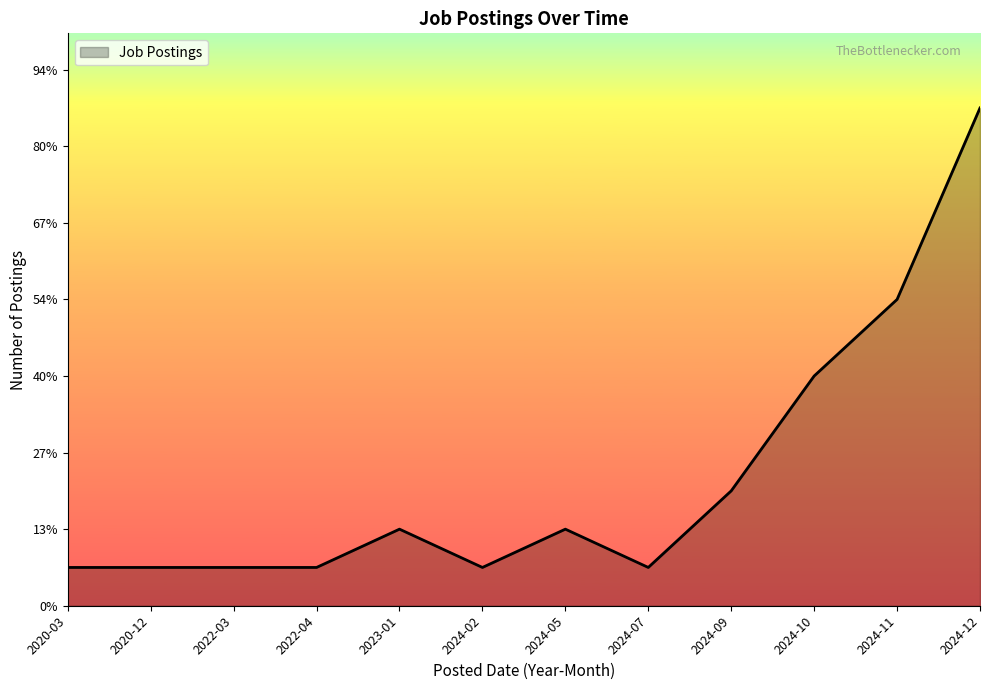

Is this an area chart (filled region under the line)?

Yes